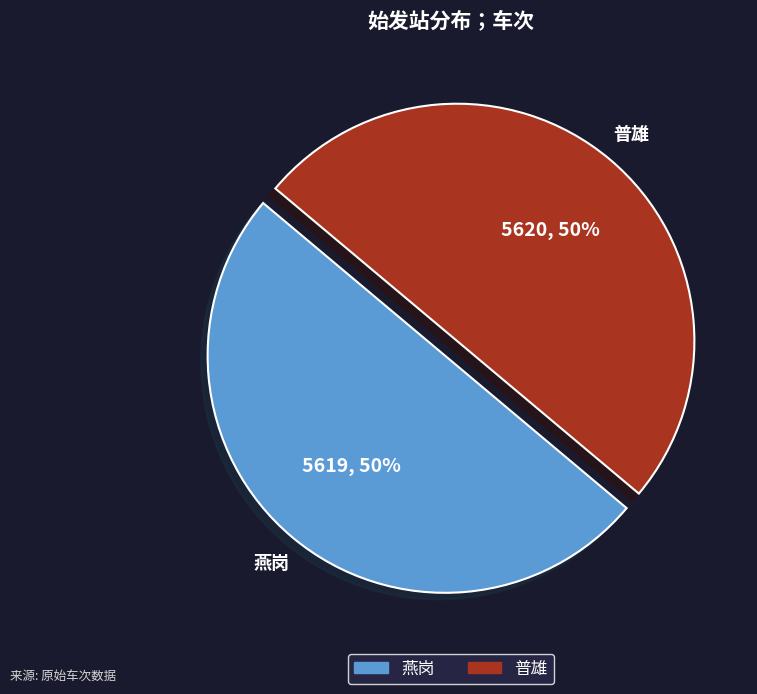

Is the sum of 普雄 and 燕岗 greater than half?

Yes